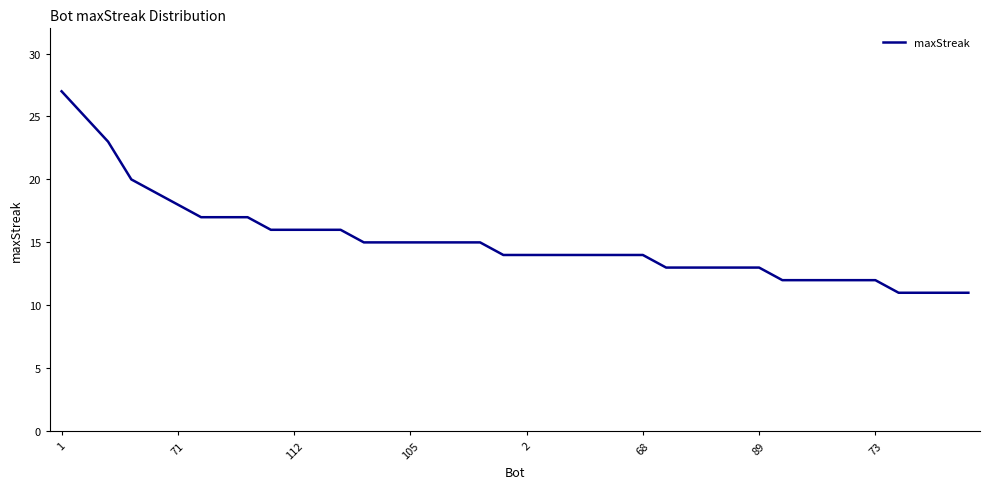

What is the greatest value displayed?

27